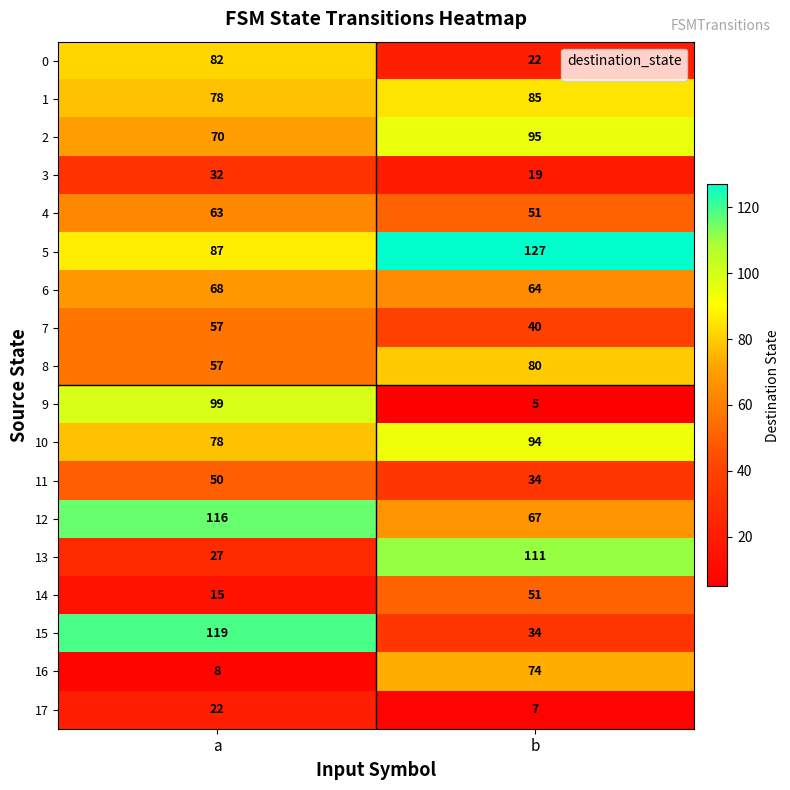

Is it true that 1 equals 128 at b?

False